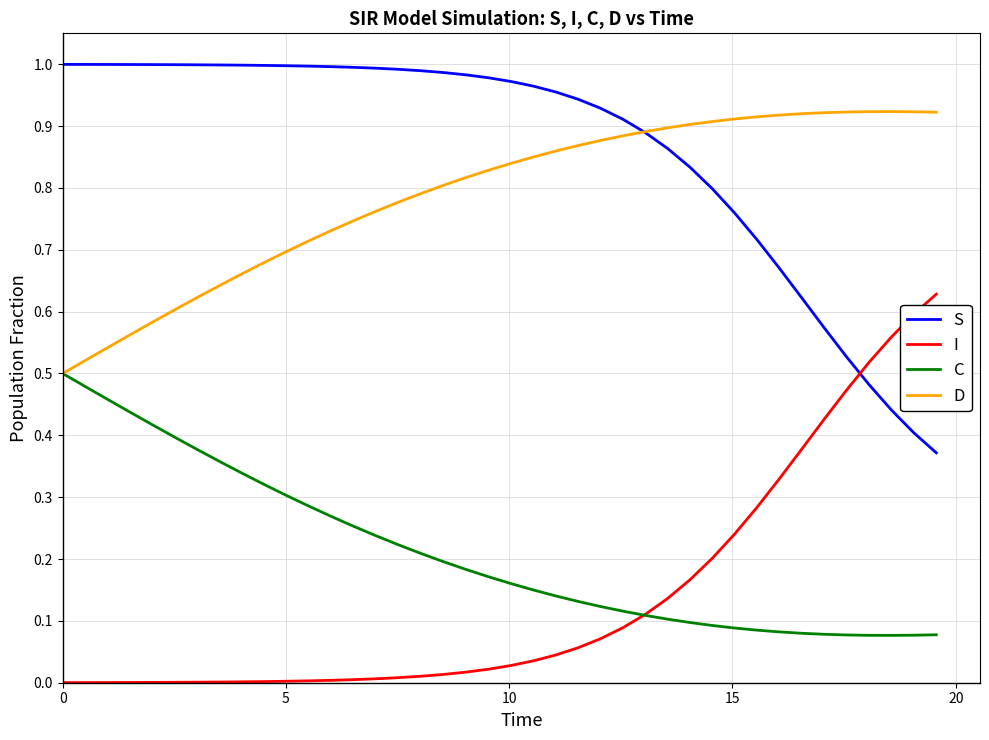

True or false: I and D cross at least once.

False